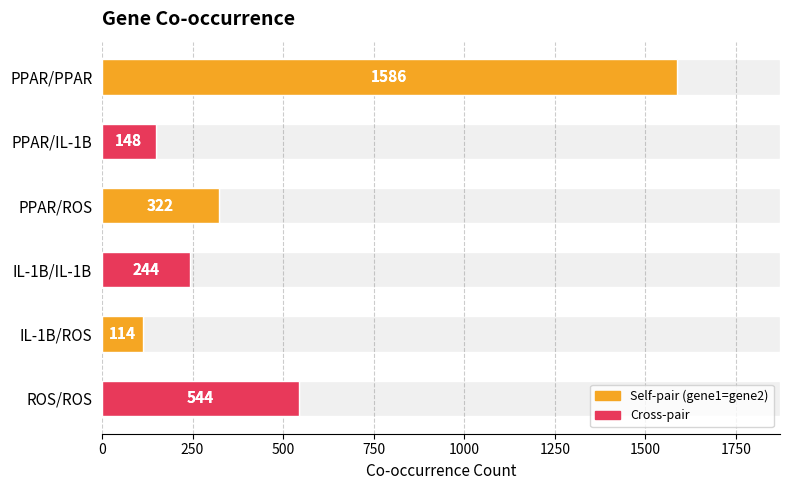

Count the number of categories in the chart.

6